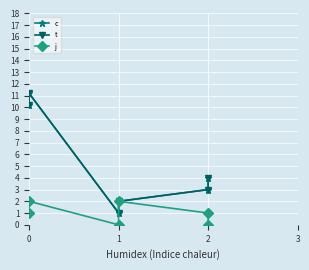

What is the sum of all c values?

31.4